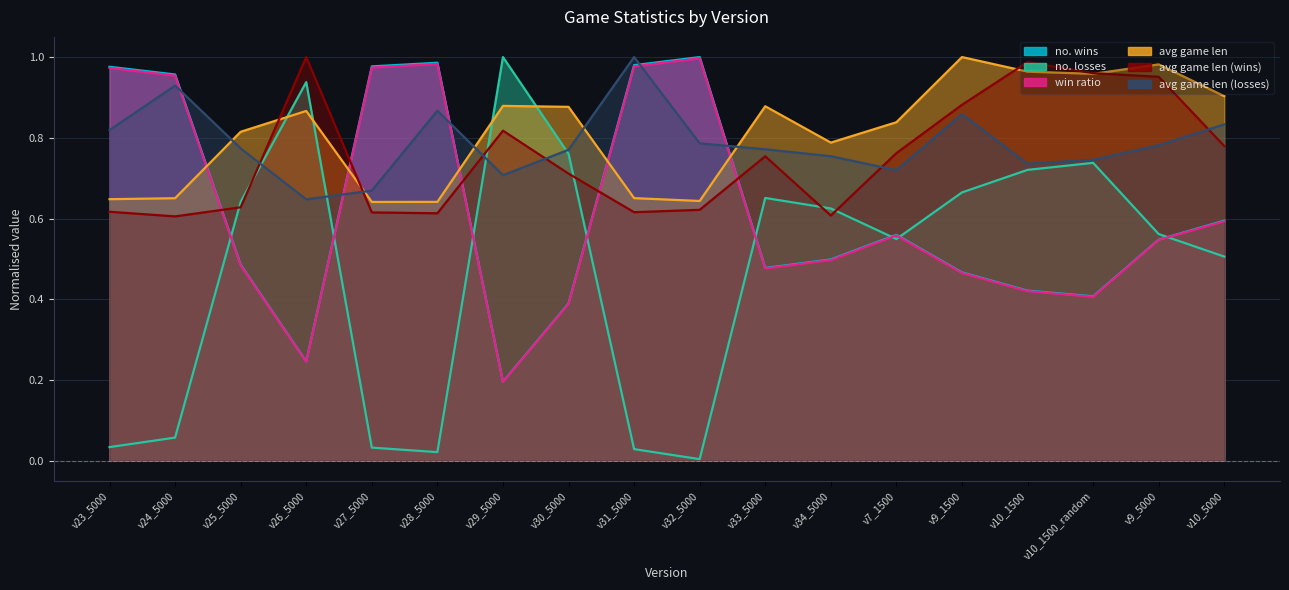

What is the average value of the avg game len (losses) series?

0.8